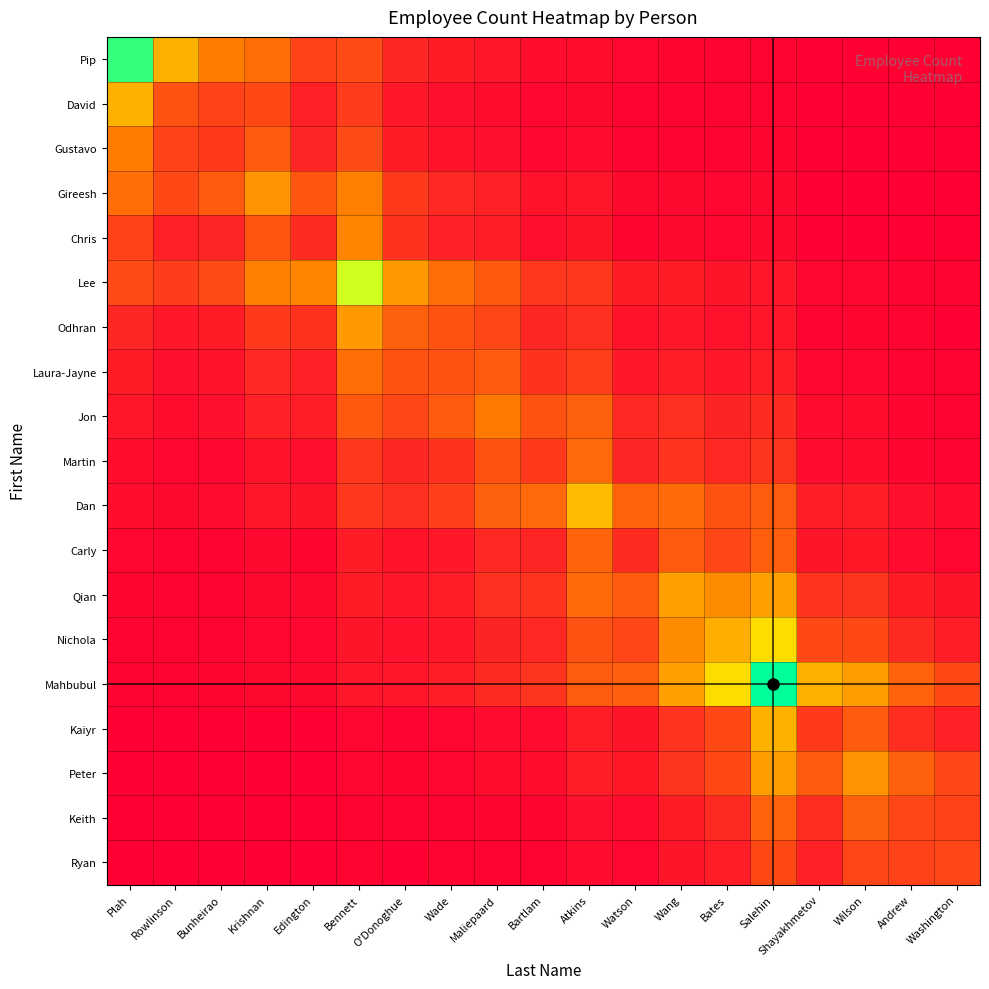

What is the spread (max minus min) of values at Watson?

7.5